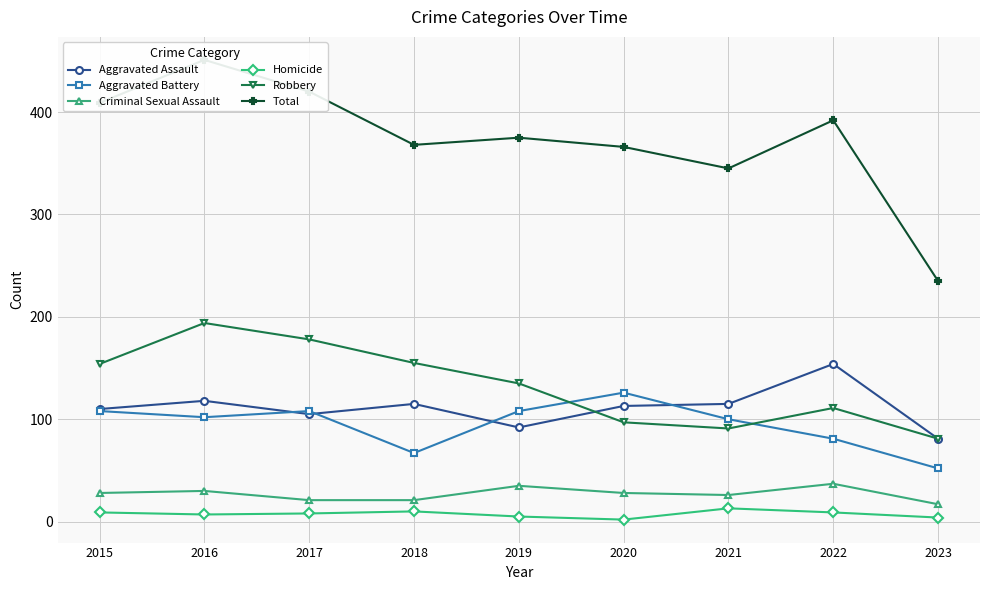

True or false: Homicide and Criminal Sexual Assault cross at least once.

False